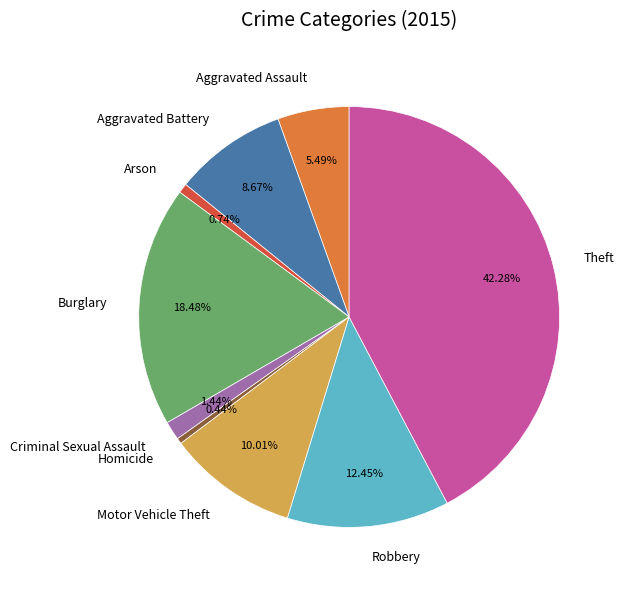

Does Robbery represent more than half of the total?

No